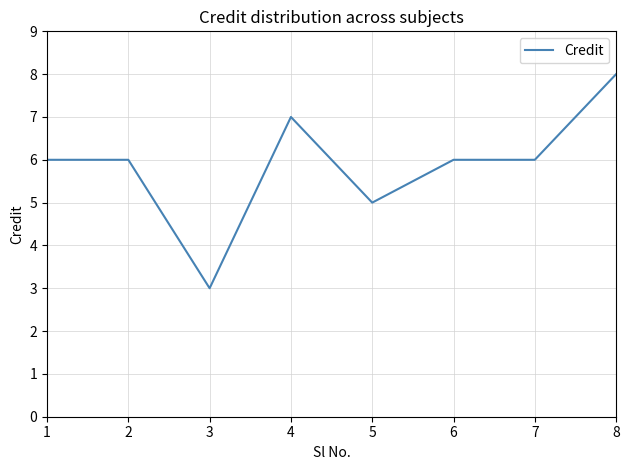

What is the approximate value at 2?

6